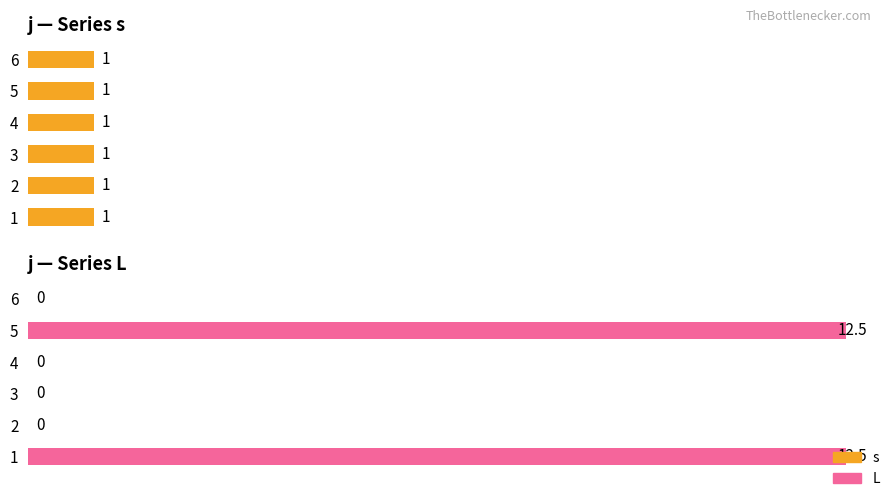

What are all the series names shown in the legend?

s, L